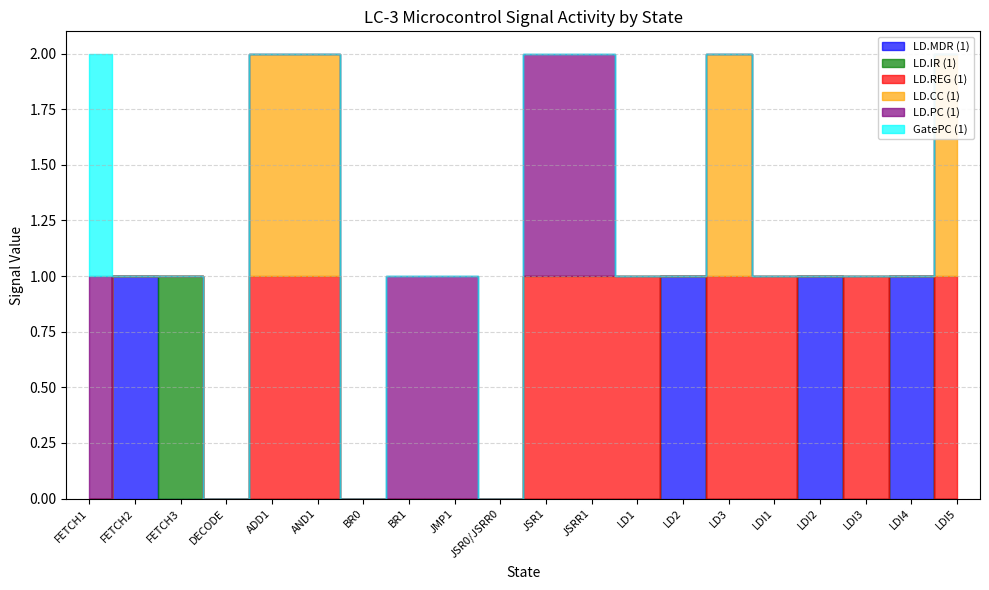

How many interior local peaks does the LD.IR (1) series have?

1